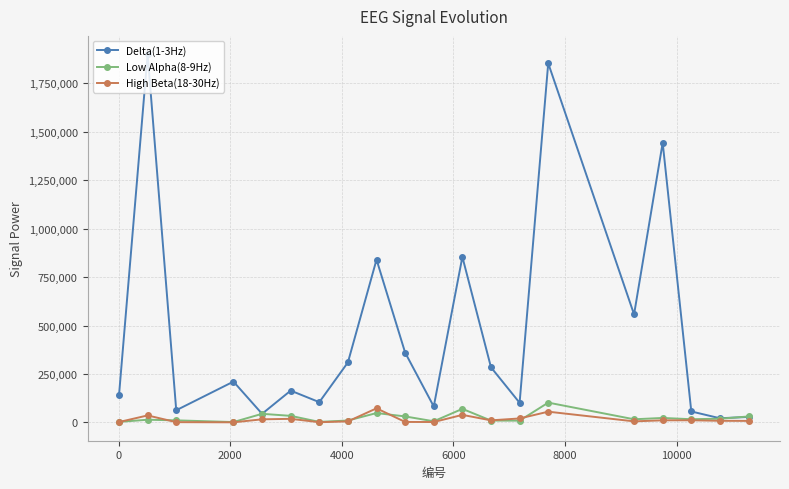

How many lines are shown in the chart?

3